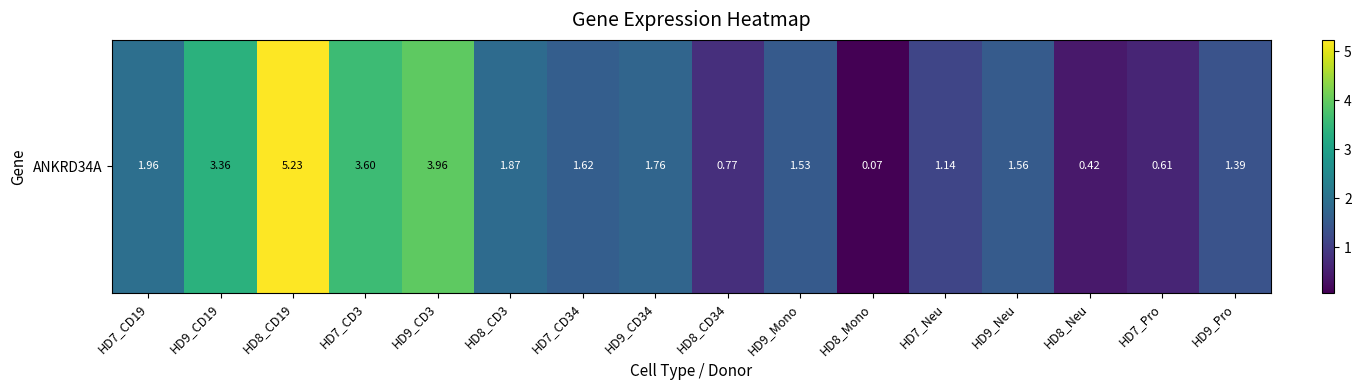

How many distinct data groups are displayed?

1